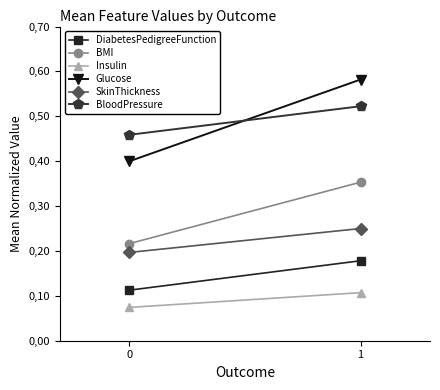

Reading left to right, extract all data points from this chart.

DiabetesPedigreeFunction: 0.1	0.2
BMI: 0.2	0.4
Insulin: 0.1	0.1
Glucose: 0.4	0.6
SkinThickness: 0.2	0.2
BloodPressure: 0.5	0.5